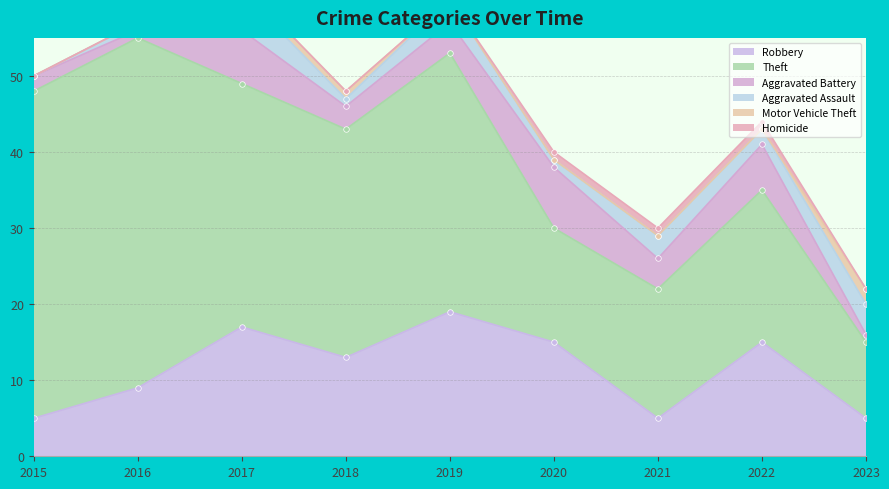

List the labels in order of Aggravated Battery value, smallest first.

2016, 2023, 2015, 2018, 2019, 2021, 2022, 2017, 2020